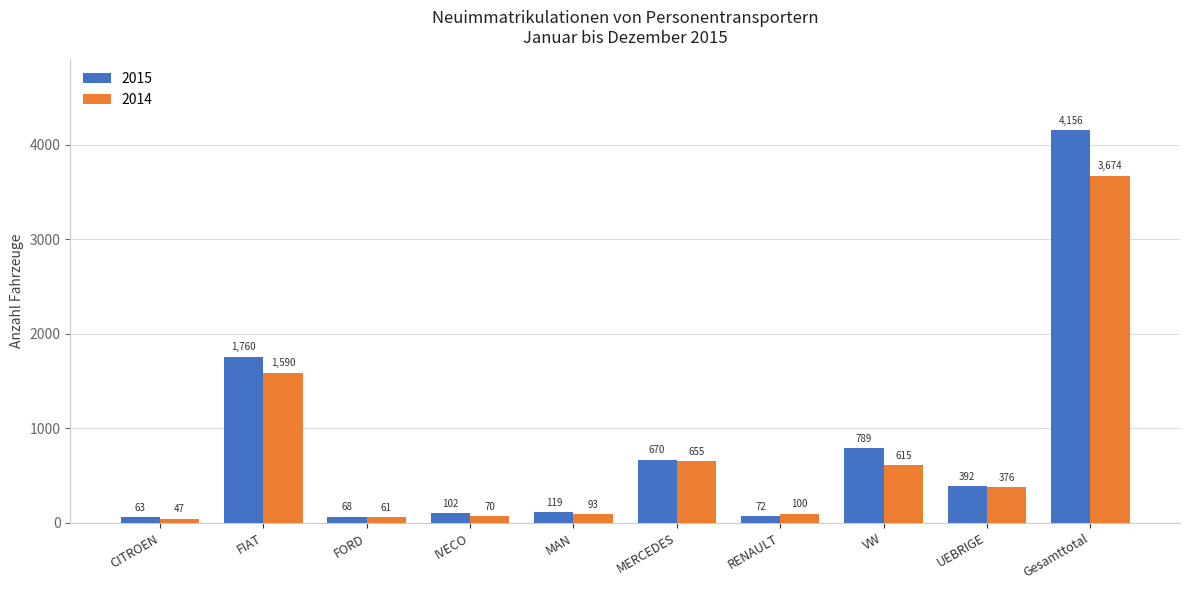

What is the difference between the maximum and minimum values in the 2015 series?

4093